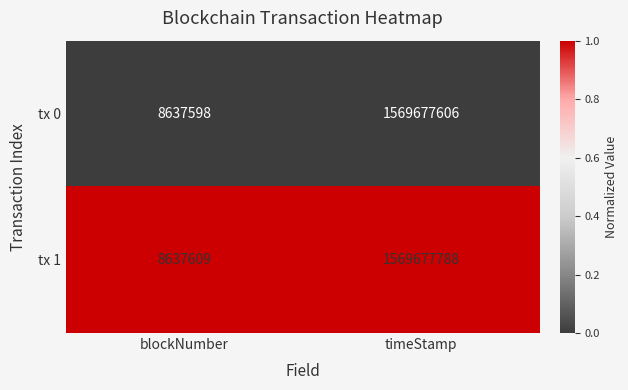

Which series has the largest total across all categories?

tx 1